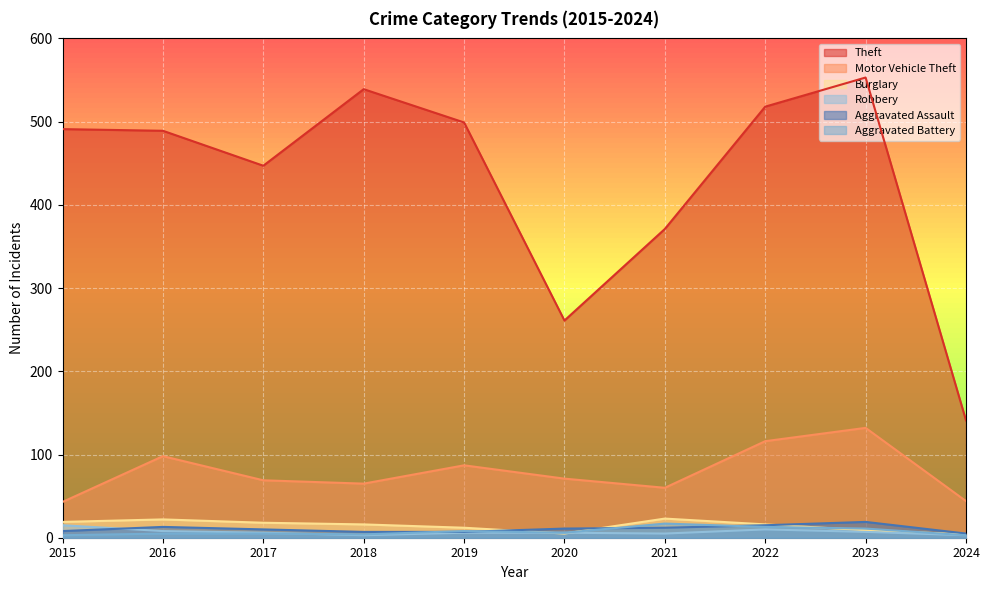

True or false: Theft and Motor Vehicle Theft cross at least once.

False